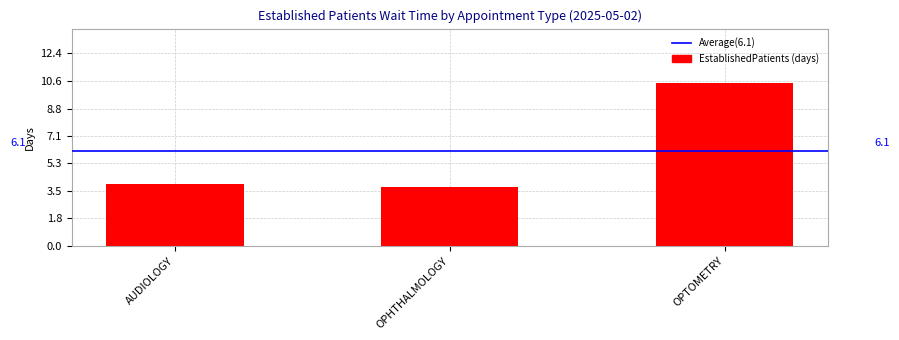

Rank the categories by value from highest to lowest.

OPTOMETRY, AUDIOLOGY, OPHTHALMOLOGY